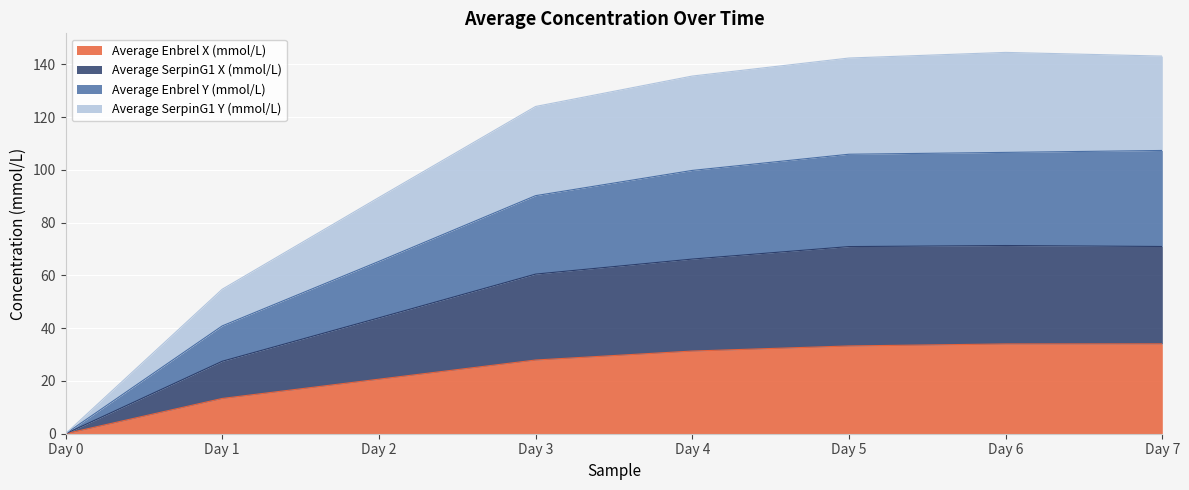

What is the difference between the second highest and minimum values in the Average Enbrel X (mmol/L) series?

34.0